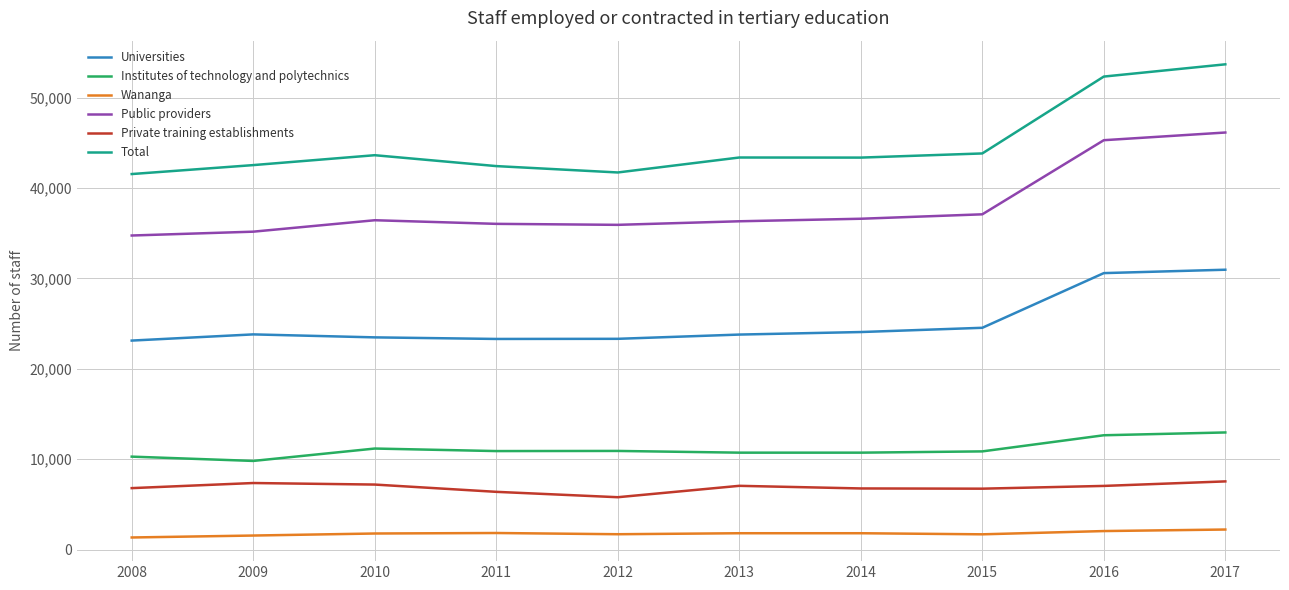

What is the difference between the maximum and minimum values in the Universities series?

7840